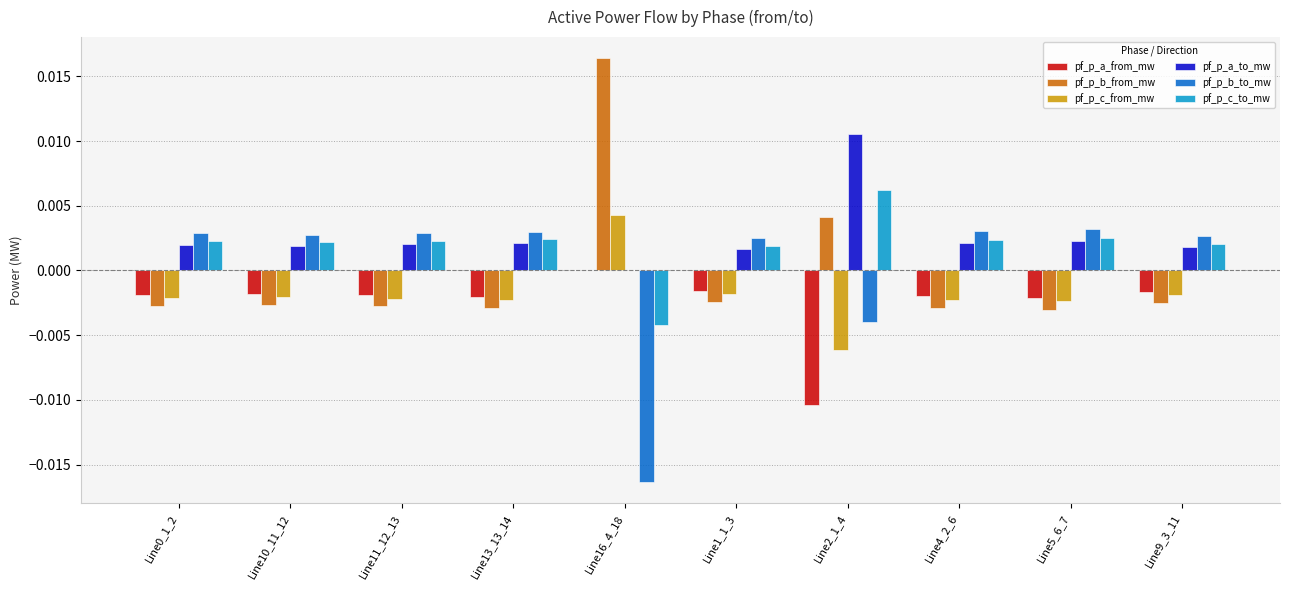

What are all the series names shown in the legend?

pf_p_a_from_mw, pf_p_b_from_mw, pf_p_c_from_mw, pf_p_a_to_mw, pf_p_b_to_mw, pf_p_c_to_mw